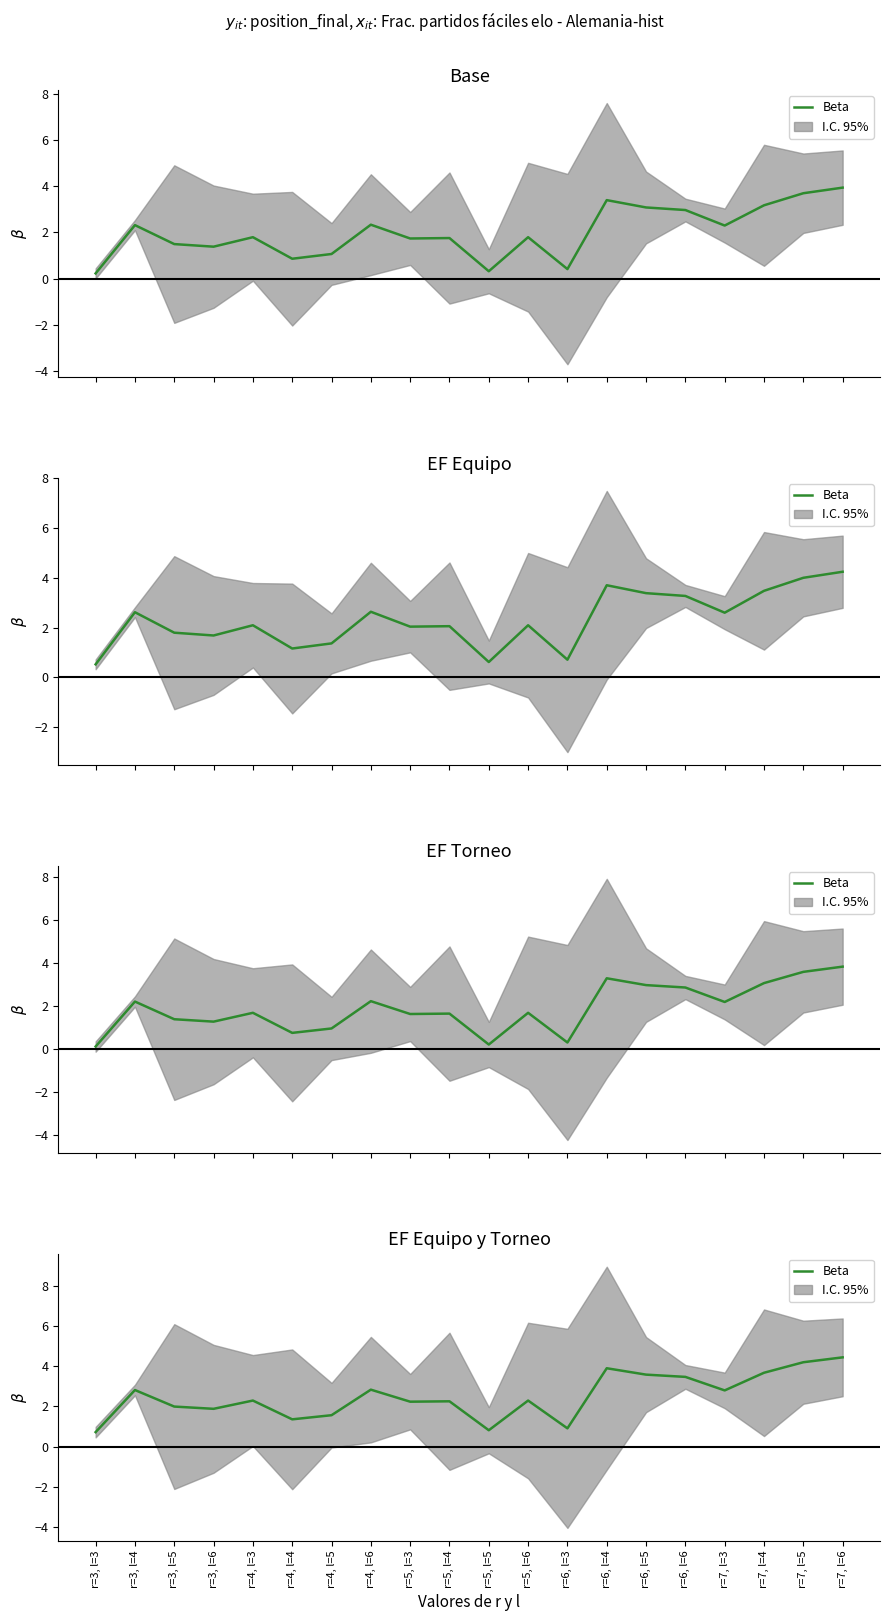

Rank the categories by value from lowest to highest.

r=3, l=3, r=5, l=5, r=6, l=3, r=4, l=4, r=4, l=5, r=3, l=6, r=3, l=5, r=5, l=3, r=5, l=4, r=4, l=3, r=5, l=6, r=7, l=3, r=3, l=4, r=4, l=6, r=6, l=6, r=6, l=5, r=7, l=4, r=6, l=4, r=7, l=5, r=7, l=6